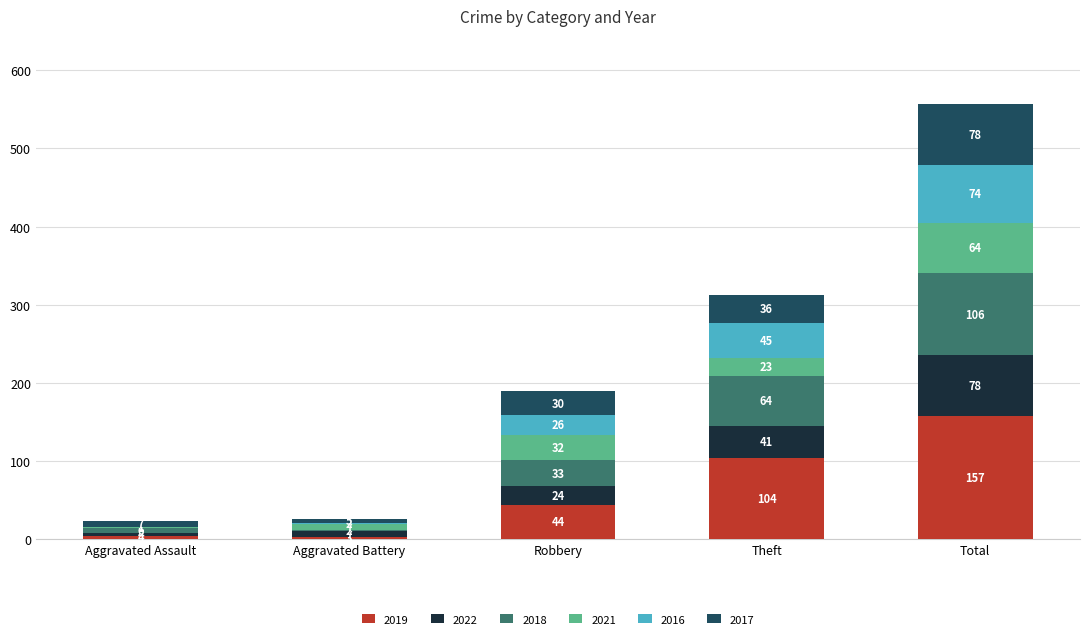

What are all the series names shown in the legend?

2019, 2022, 2018, 2021, 2016, 2017